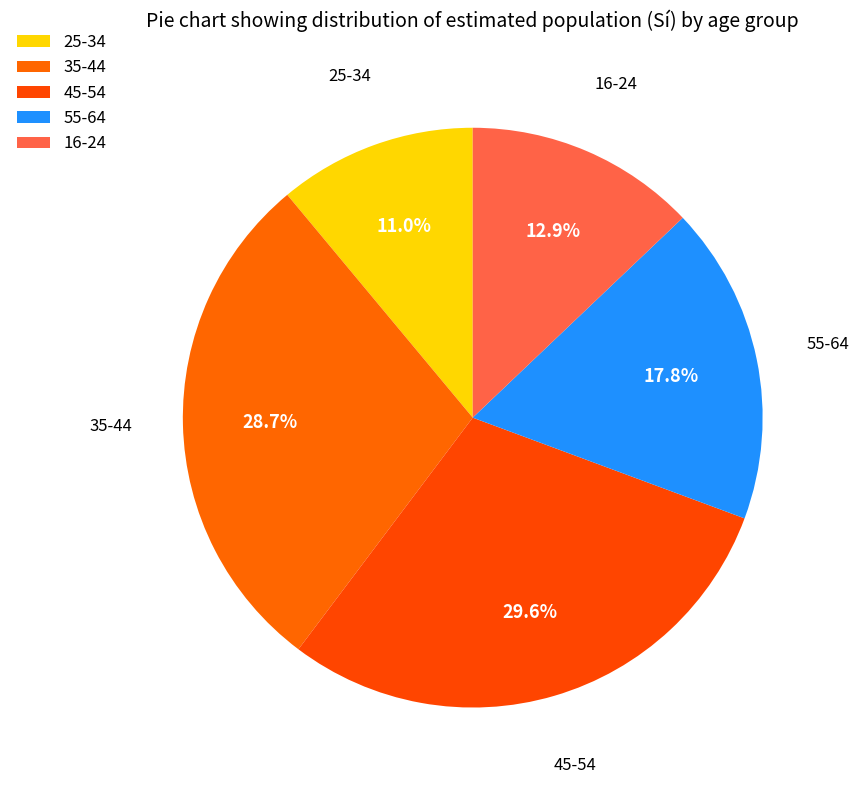

To the nearest percent, what portion does 35-44 represent?

29%